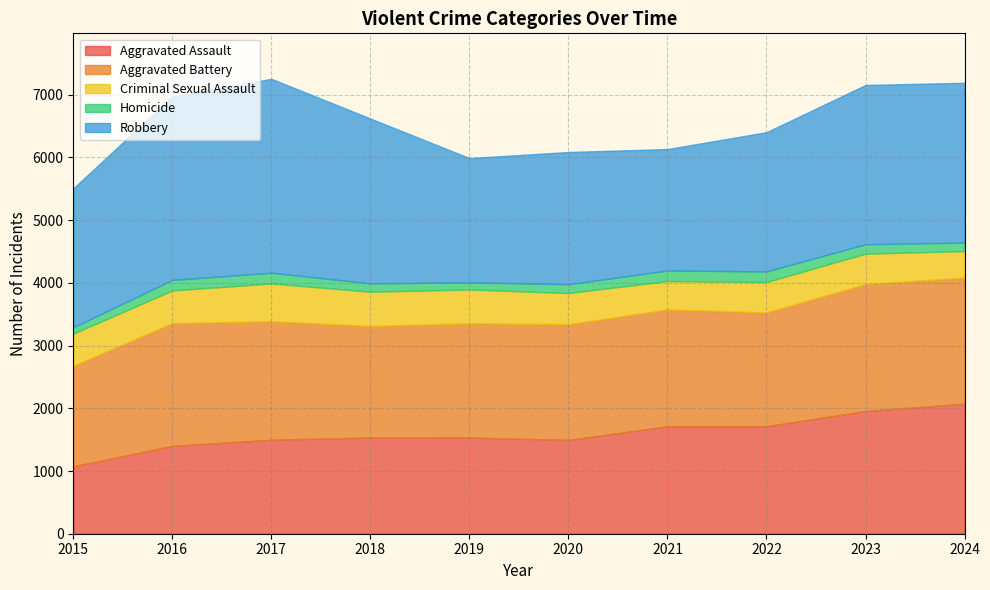

At which category is the sum across all series the highest?

2017